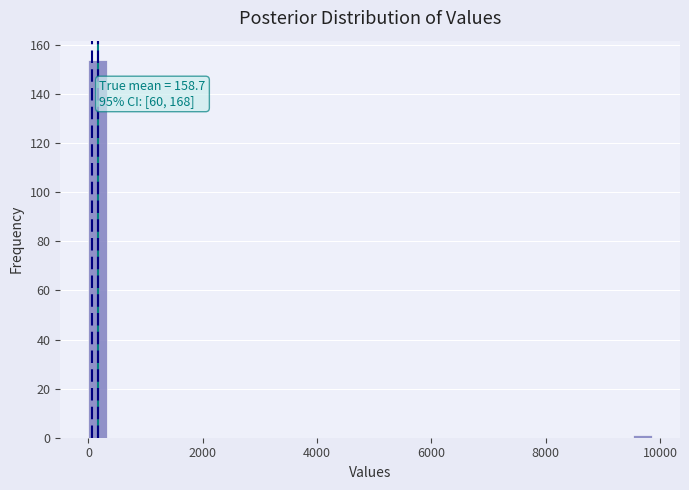

Read against the x-axis, roughly where is the centre of the tallest bar?

200